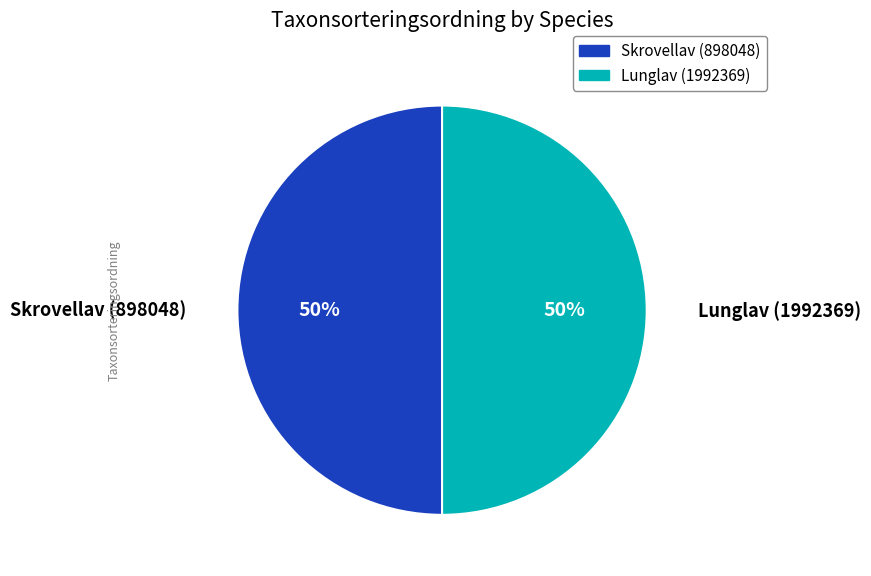

Is the sum of Skrovellav (898048) and Lunglav (1992369) greater than half?

Yes